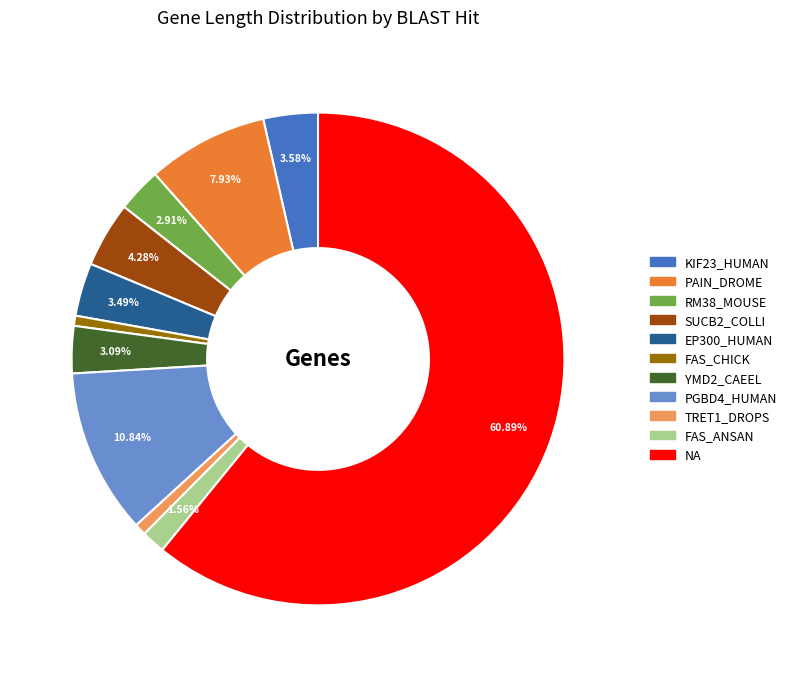

To the nearest percent, what is the average slice percentage?

9%